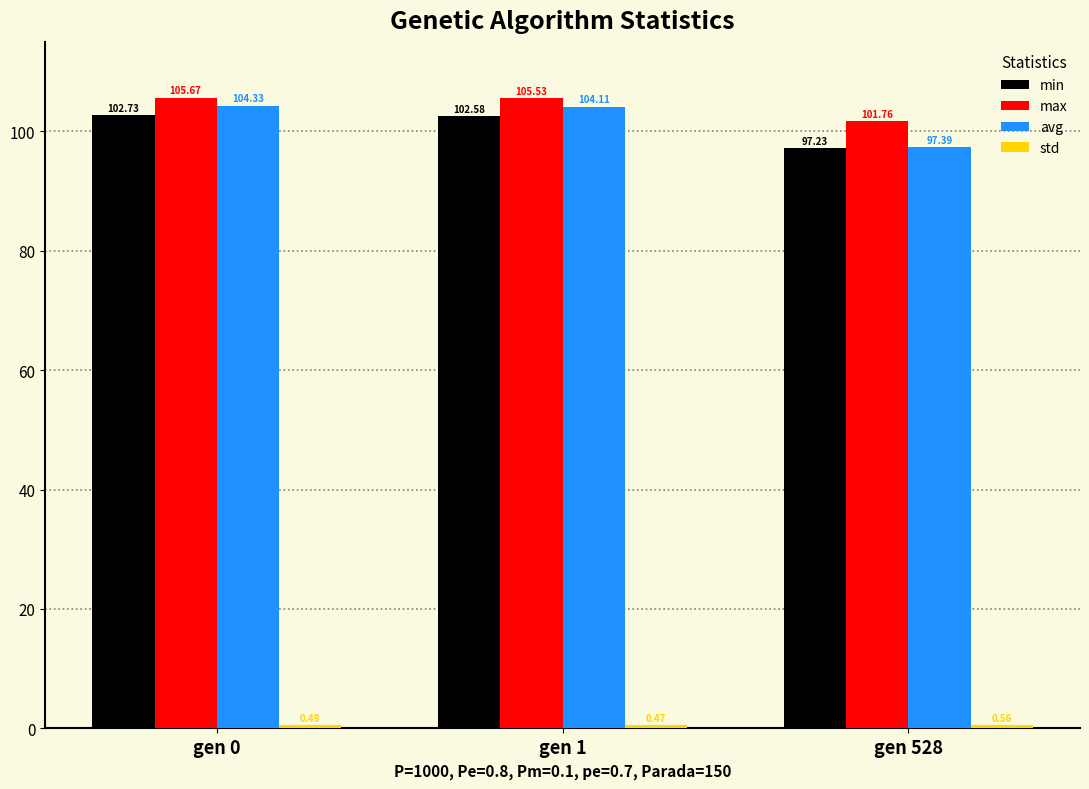

What is the maximum value for max?

105.7